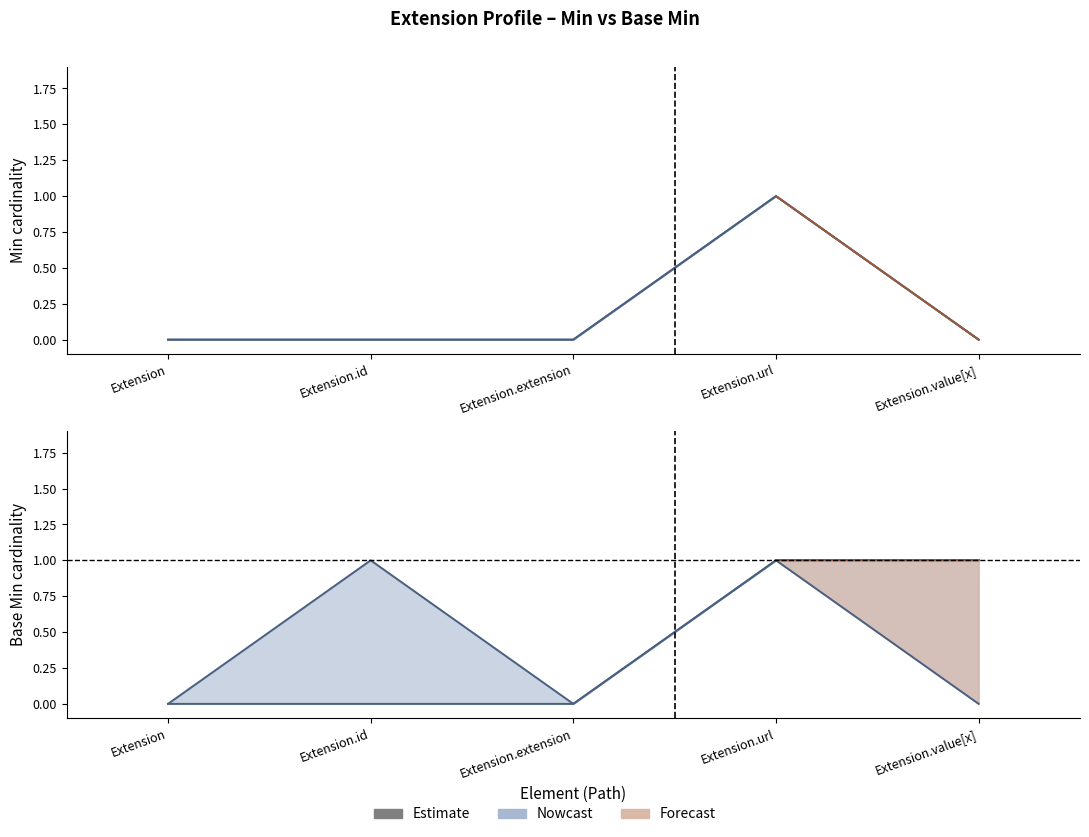

Count the Min values in the range 0 to 1.

5